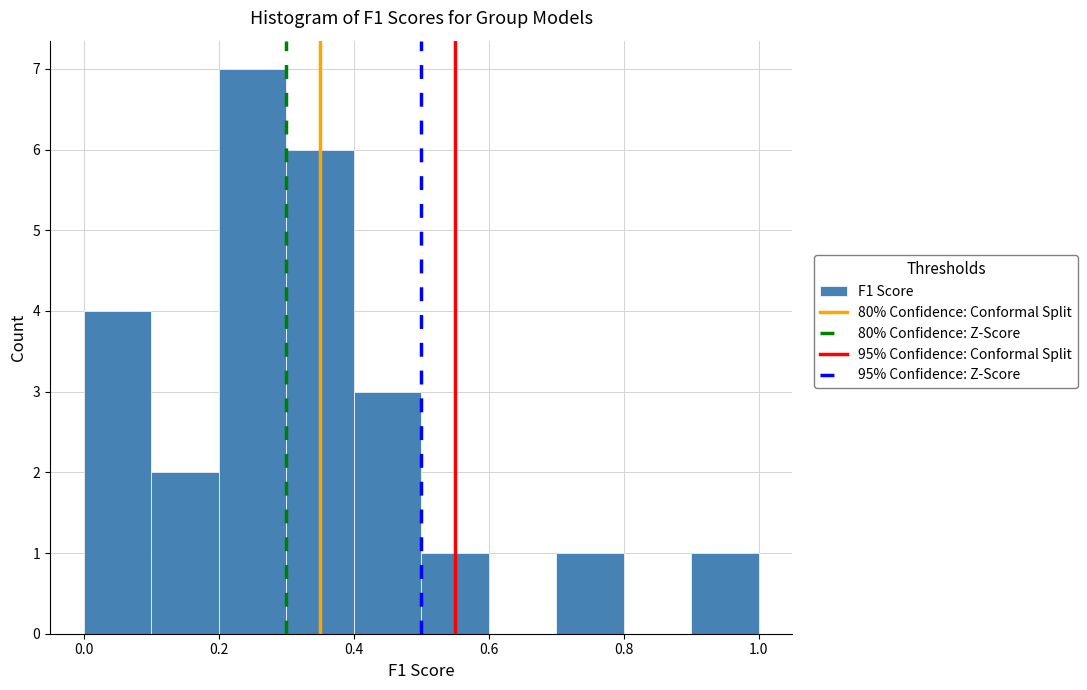

Reading left to right, transcribe this chart: for each bar, give the range it covers on the x-axis and its height. The values are not printed on the chart, so give them approximately, as read against the axis.

0.0 to 0.1: 4
0.1 to 0.2: 2
0.2 to 0.3: 7
0.3 to 0.4: 6
0.4 to 0.5: 3
0.5 to 0.6: 1
0.6 to 0.7: 0
0.7 to 0.8: 1
0.8 to 0.9: 0
0.9 to 1.0: 1